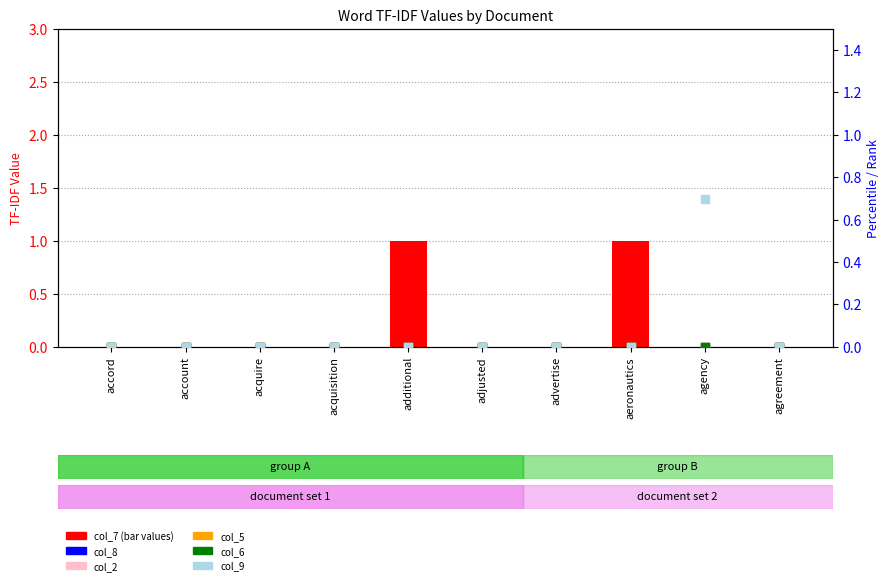

Which series reaches the maximum Y coordinate?

col_7 (count)